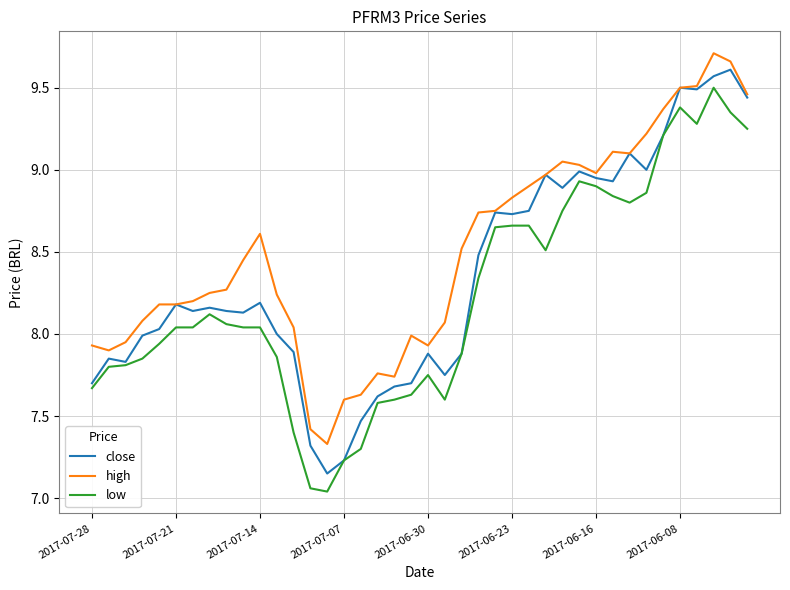

How many series are shown in this chart?

3